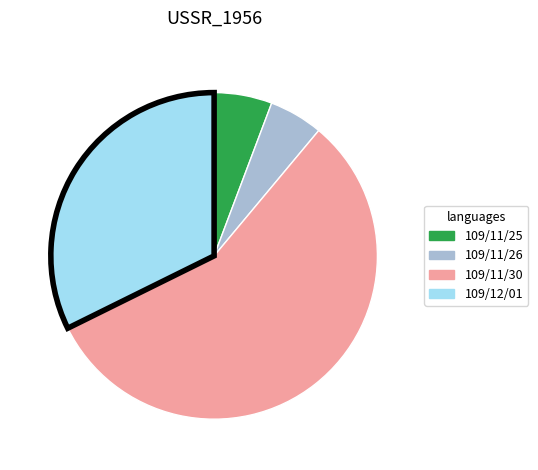

How many segments does this pie chart have?

4